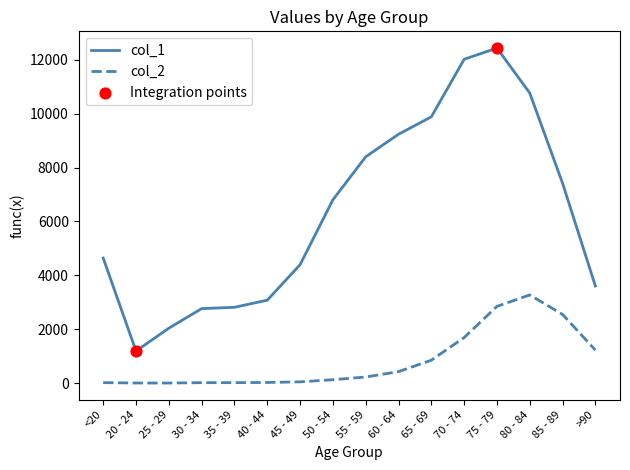

Which series has the largest total across all categories?

col_1